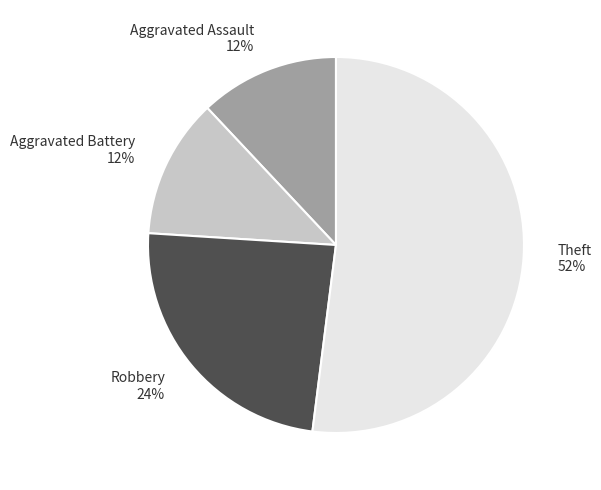

Combined, do Theft 52% and Aggravated Battery 12% account for over 50%?

Yes